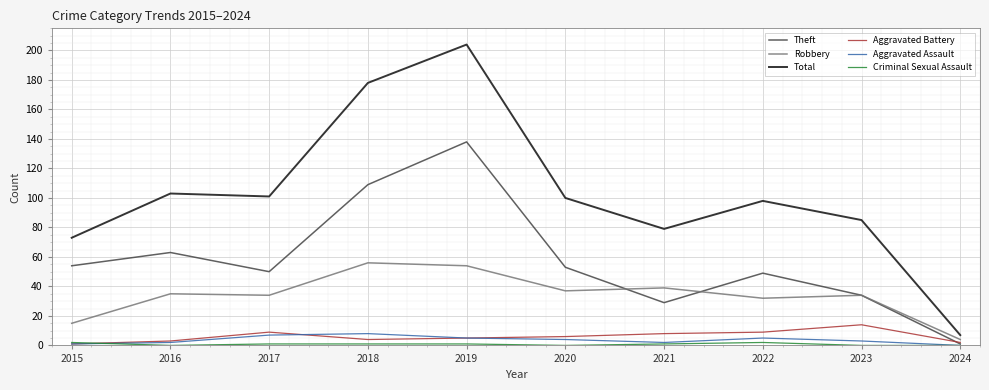

What is the sum of the Robbery values at 2022 and 2017?

66